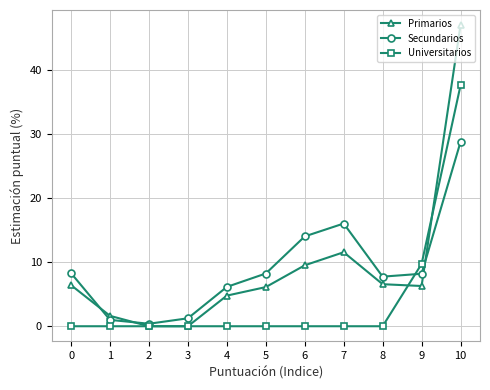

What is the sum of all Primarios values?

99.8